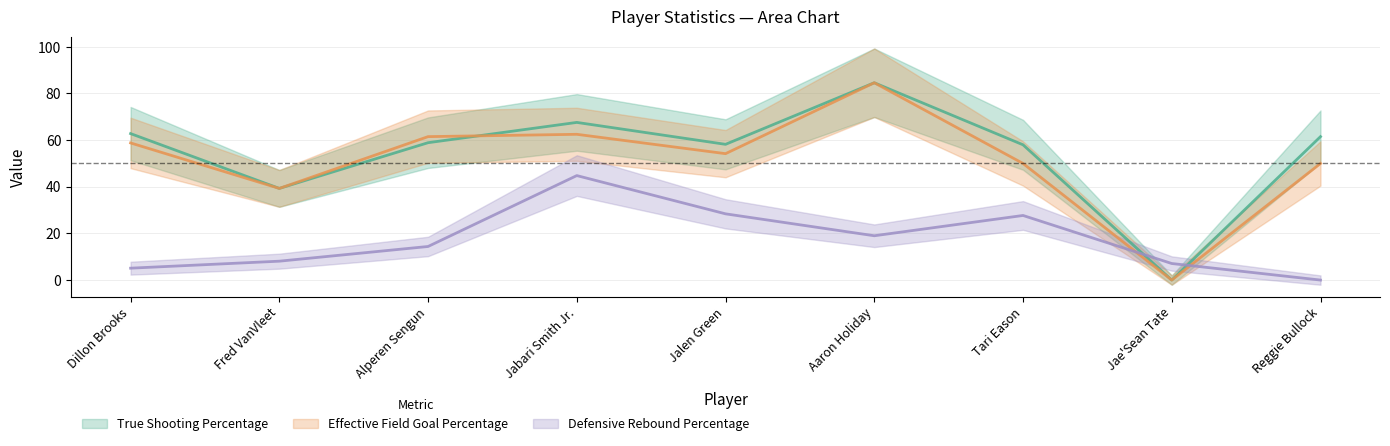

How many interior local peaks does the Defensive Rebound Percentage series have?

2